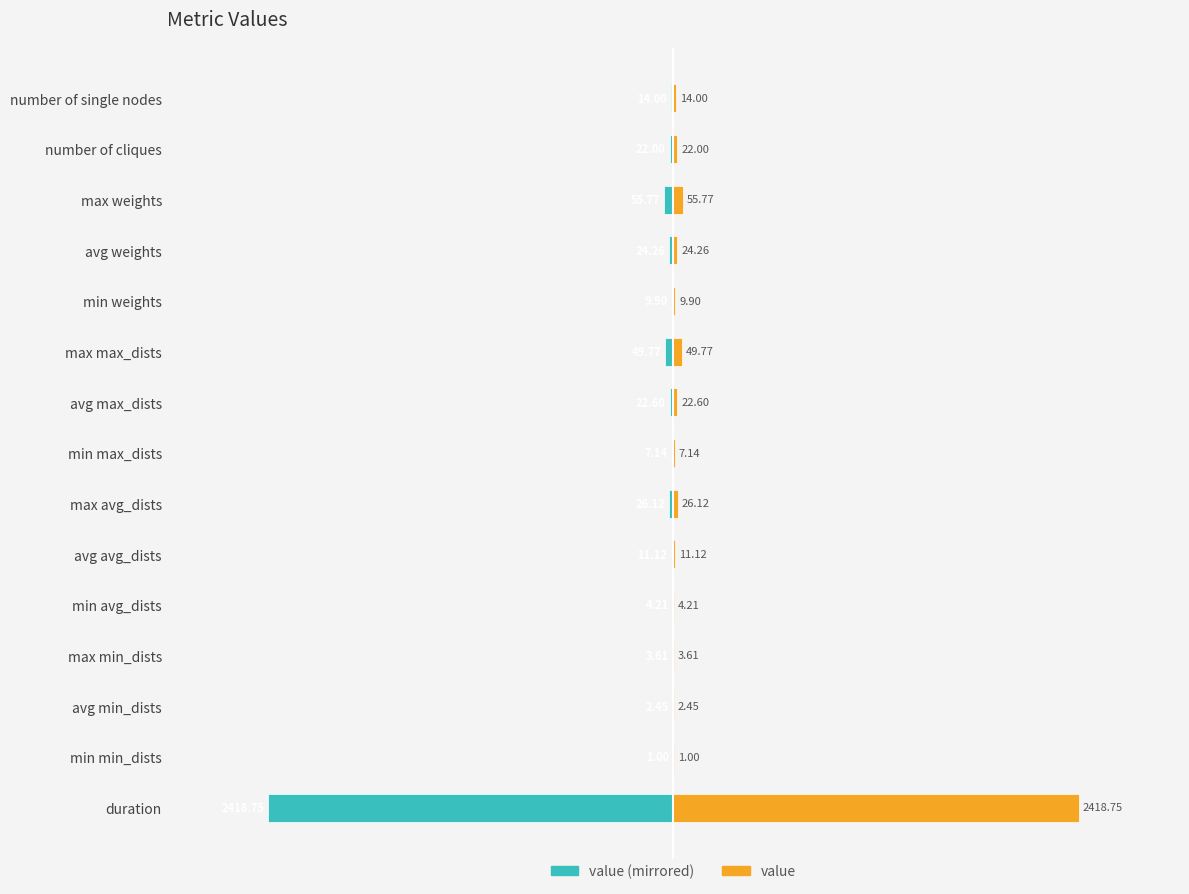

What is the difference between the maximum and second lowest values in the value (left) series?

54.8